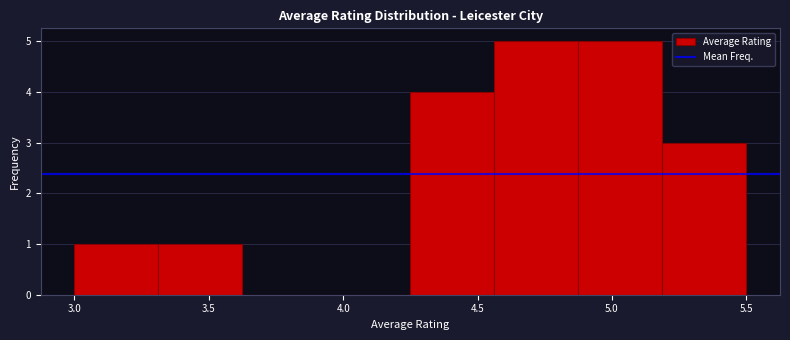

Reading left to right, list every bar in this chart as the range it spans on the x-axis followed by its height. Neither the bar edges nor the heights are printed on the chart, so give them approximately, as read against the axes.

3.00 to 3.30: 1
3.30 to 3.65: 1
3.65 to 3.95: 0
3.95 to 4.25: 0
4.25 to 4.55: 4
4.55 to 4.90: 5
4.90 to 5.20: 5
5.20 to 5.50: 3